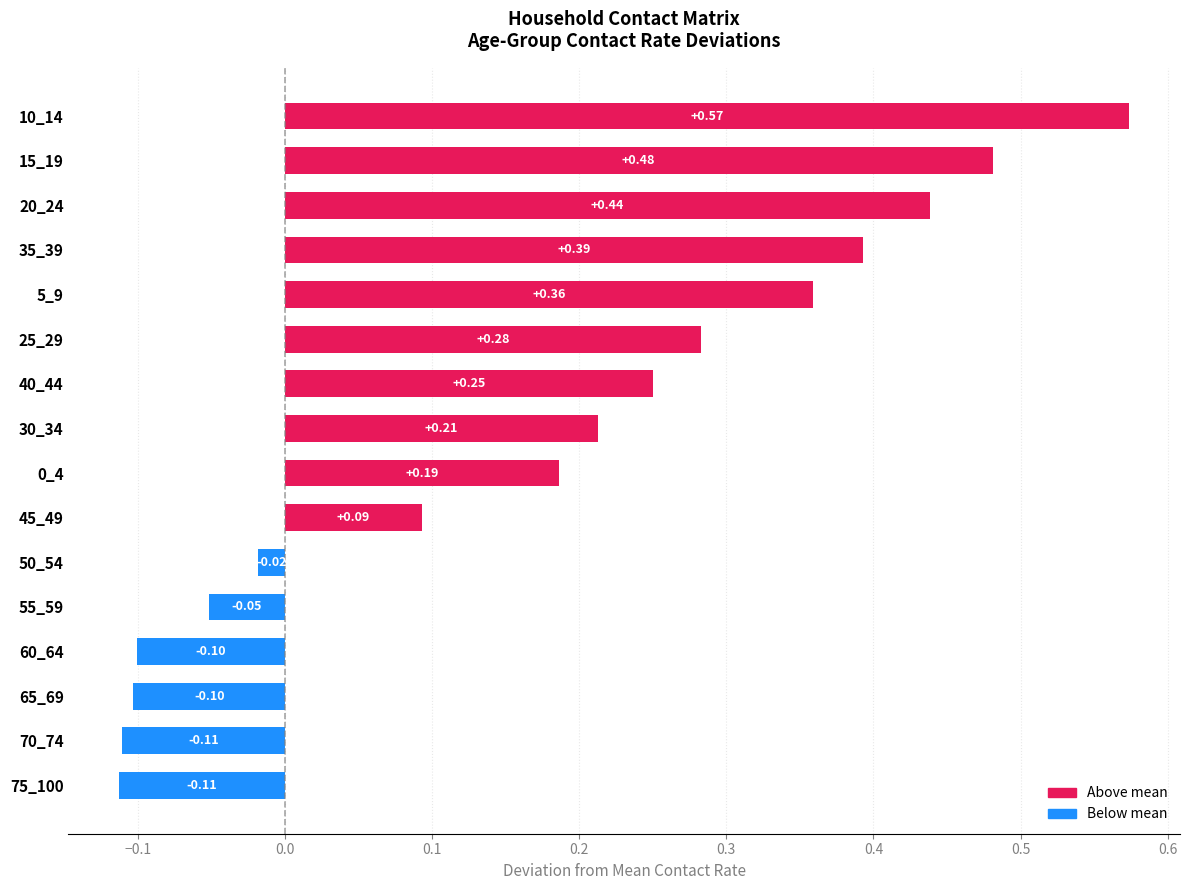

What is the sum of all values?

2.8